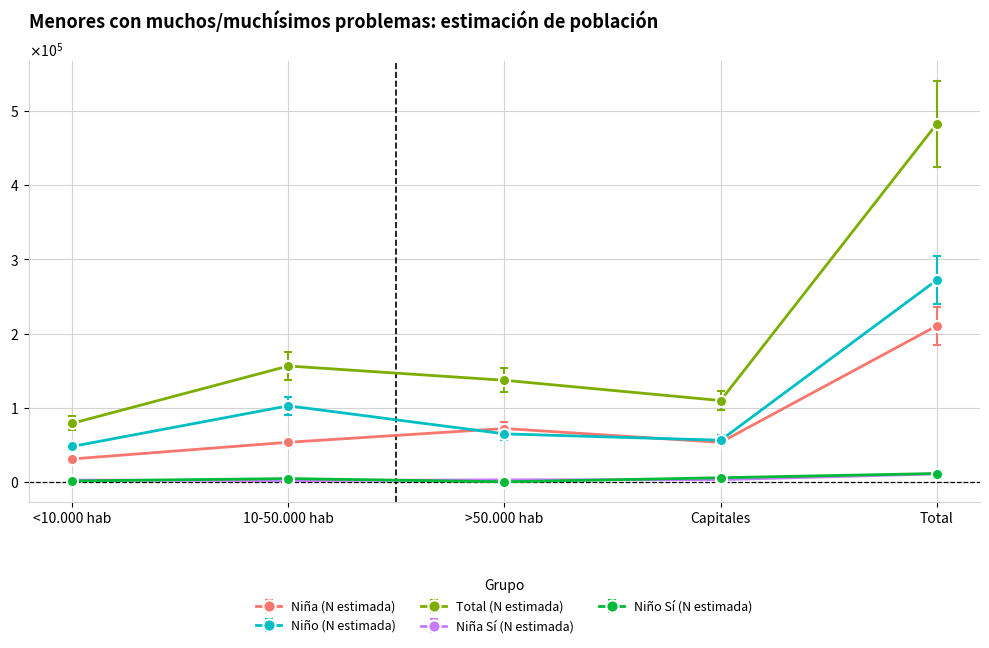

True or false: Total (N estimada) and Niño Sí (N estimada) cross at least once.

False